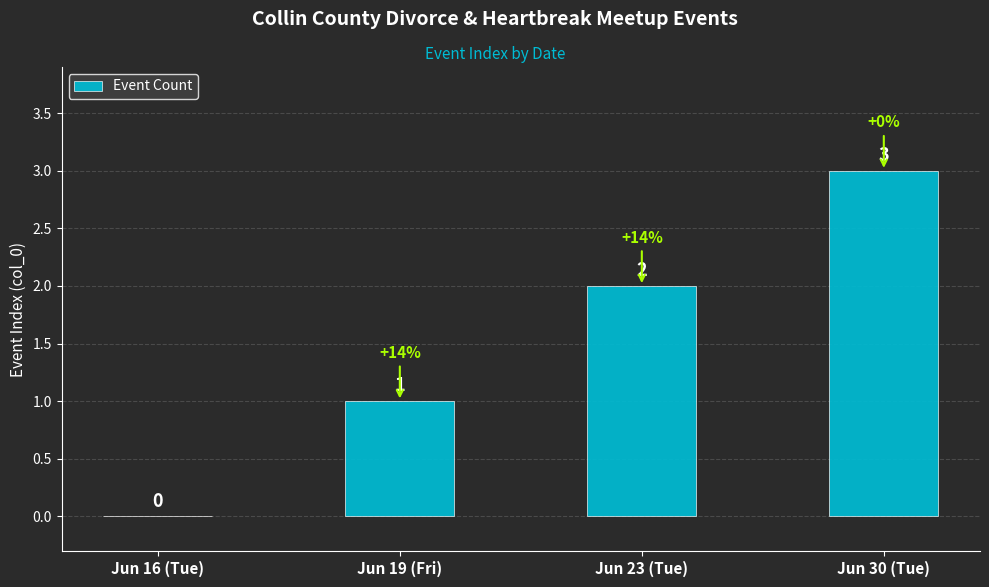

What is the approximate value at Jun 30 (Tue)?

3